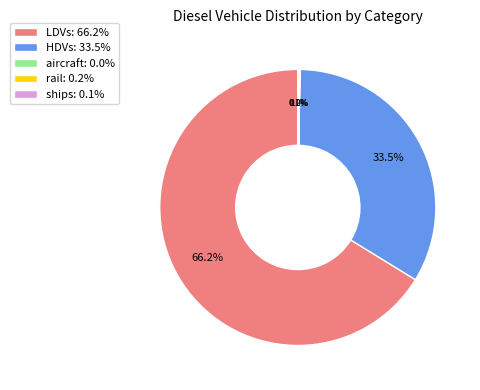

Is LDVs: 66.2% the majority of the pie?

Yes